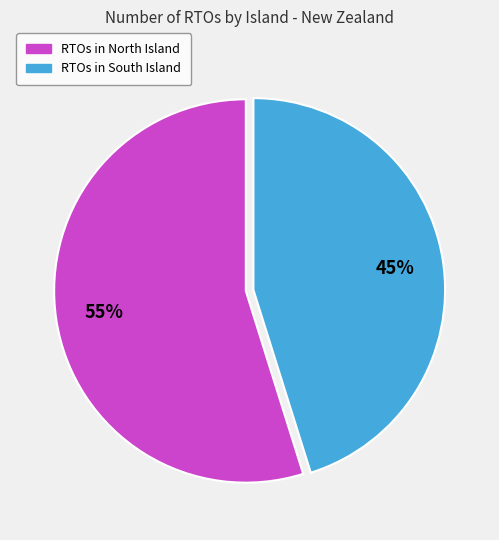

Is there a majority slice in this chart?

Yes